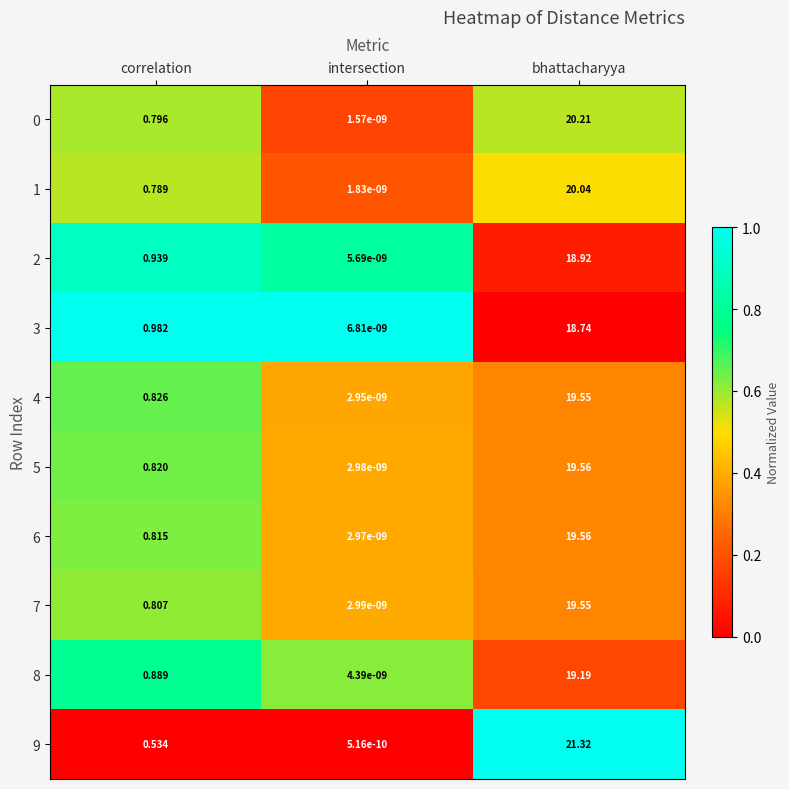

At which label does 0 reach its minimum?

intersection